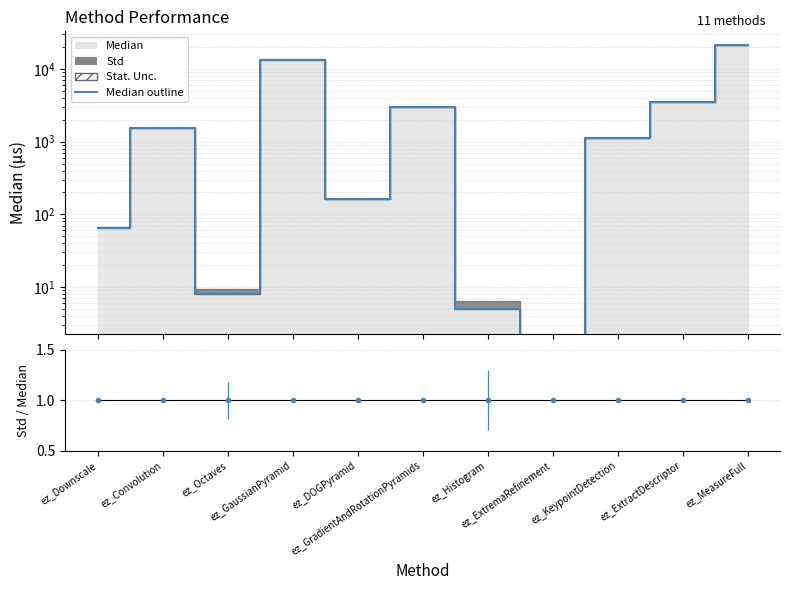

What is the sum of the values at ez_GradientAndRotationPyramids and ez_ExtremaRefinement?

3005